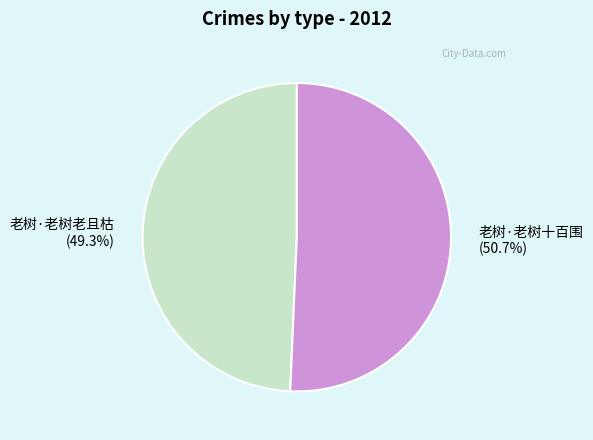

To the nearest percent, what portion does 老树·老树十百围 represent?

51%